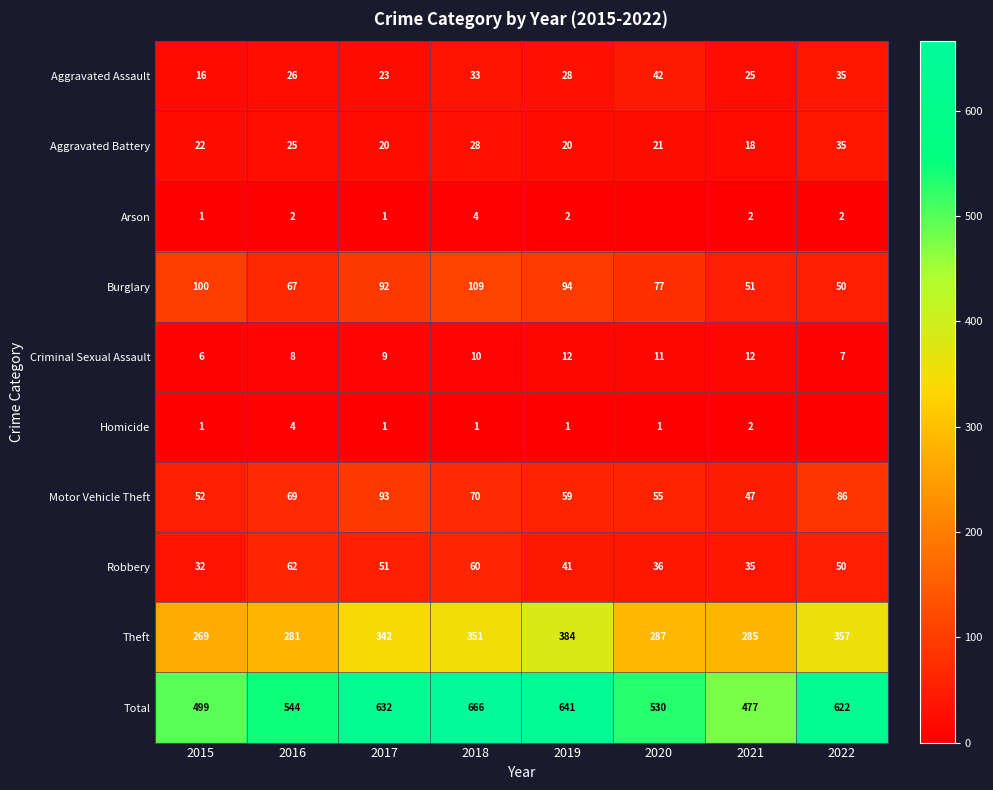

What is the sum of all Theft values?

2556